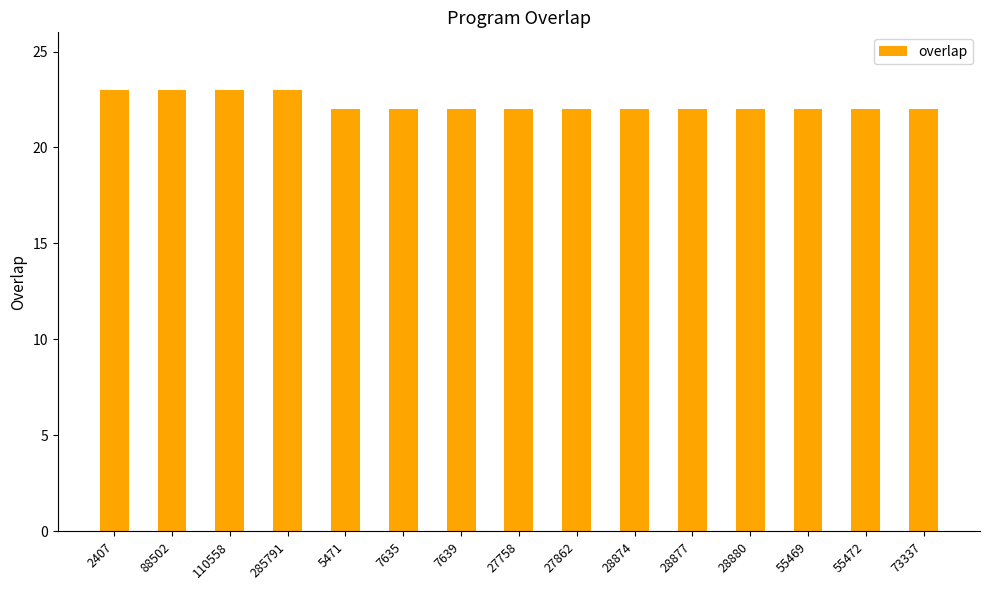

What is the smallest value displayed?

22